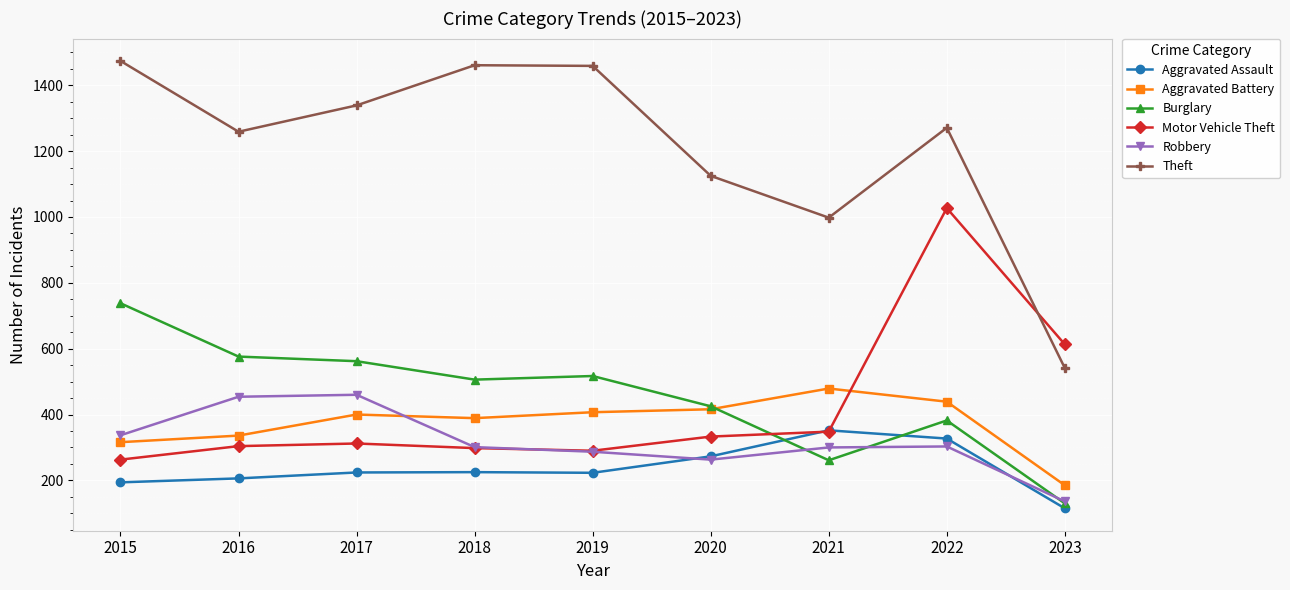

Does the chart display data point markers on the line(s)?

Yes